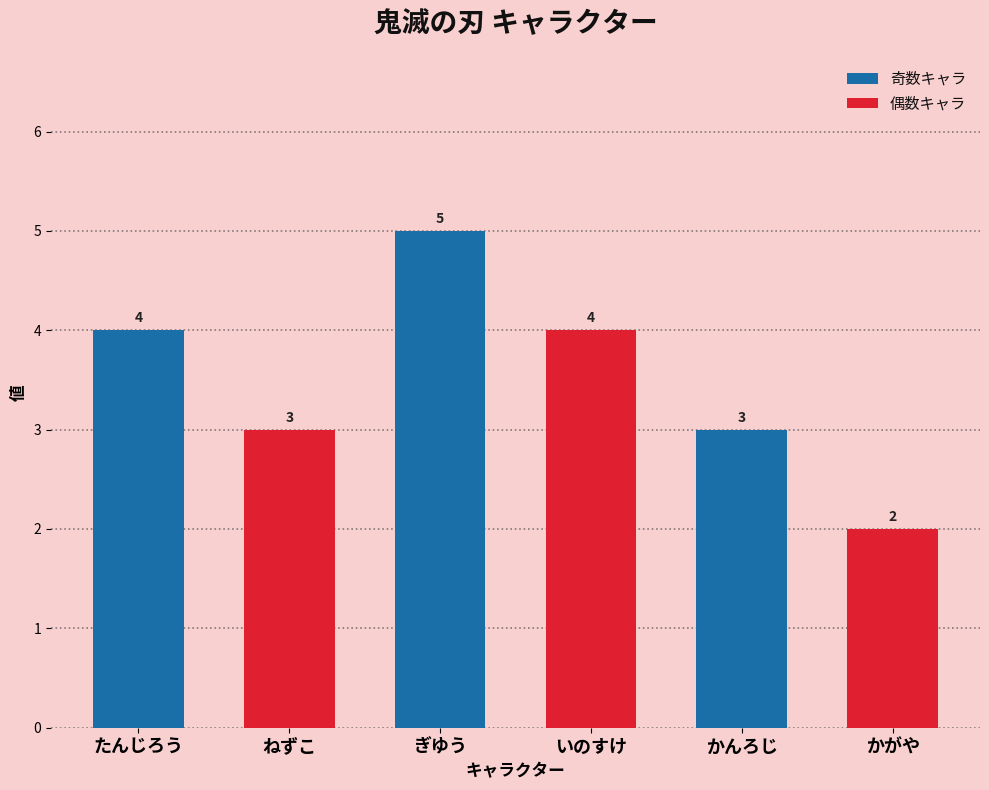

What is the difference between the maximum and minimum values in the 奇数キャラ series?

2